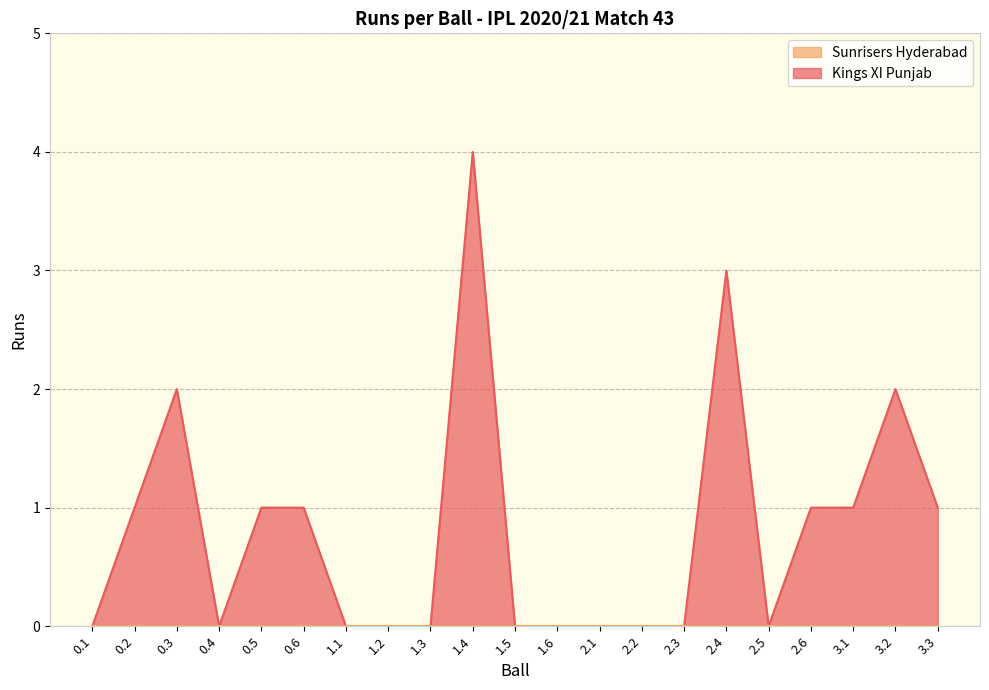

Rank the categories by value from highest to lowest.

1.4, 2.4, 0.3, 3.2, 0.2, 0.5, 0.6, 2.6, 3.1, 3.3, 0.1, 0.4, 1.1, 1.2, 1.3, 1.5, 1.6, 2.1, 2.2, 2.3, 2.5